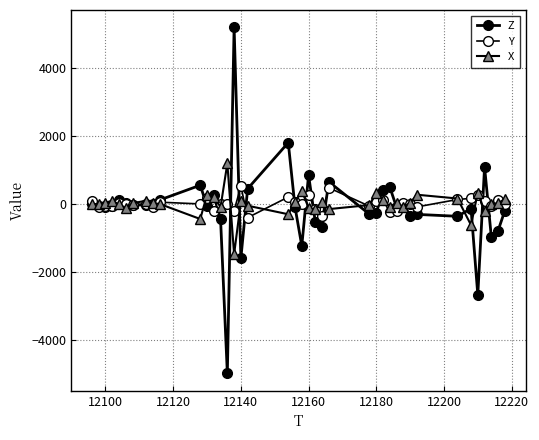

Reading right to left, extract all data points from this chart.

Z: -192	-780	-976	1096	-2676	-132	-360	-304	-340	0	-96	500	424	-272	-300	656	-688	-536	856	-1232	-88	1812	452	-1596	5212	-4992	-448	256	-64	556	120	8	-20	-36	24	108	-64	-72	-52	0
Y: 8	116	-52	88	264	168	136	-84	-12	40	-192	-248	128	96	-64	480	-348	-148	260	4	48	208	-400	528	-192	16	16	-208	172	4	56	-96	8	-24	-8	36	-48	-60	-84	76
X: 148	28	-4	-204	340	-620	164	276	32	-88	40	-76	120	320	-28	-148	48	-156	-112	392	56	-300	-48	80	-1480	1200	-84	200	276	-440	4	24	100	24	-116	-12	100	40	0	0